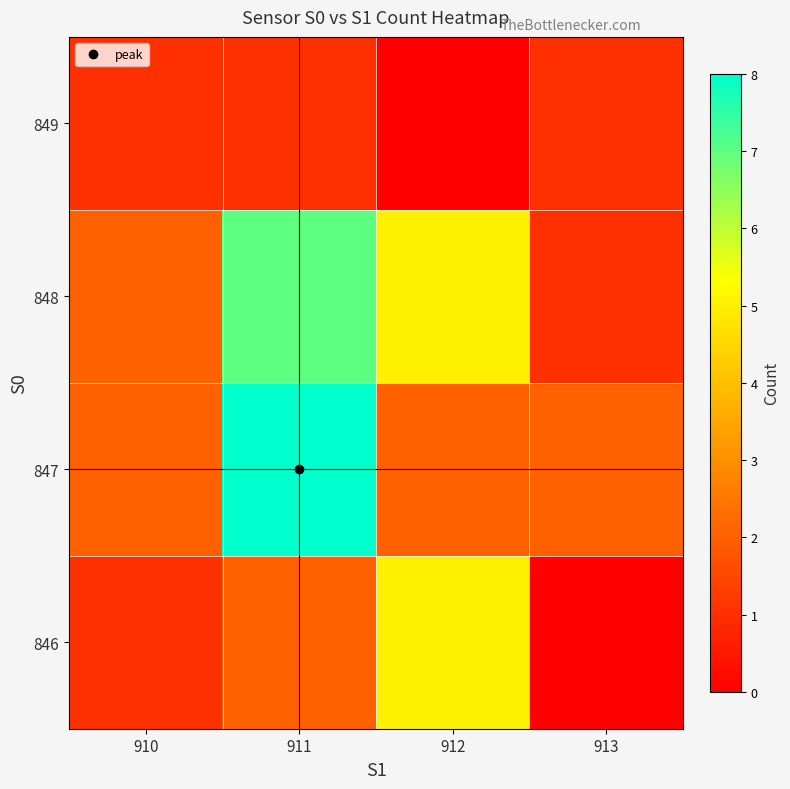

Rank the series at 913 from highest to lowest value.

847, 848, 849, 846